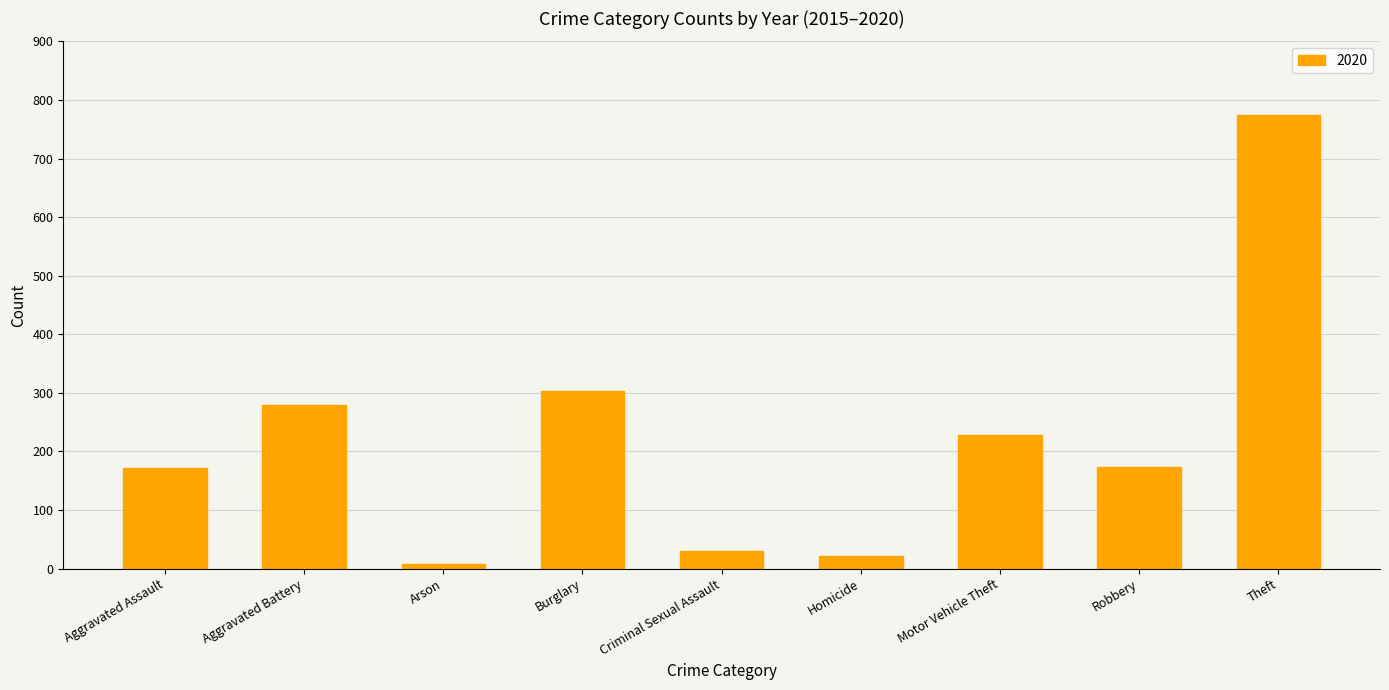

What is the greatest value displayed?

775